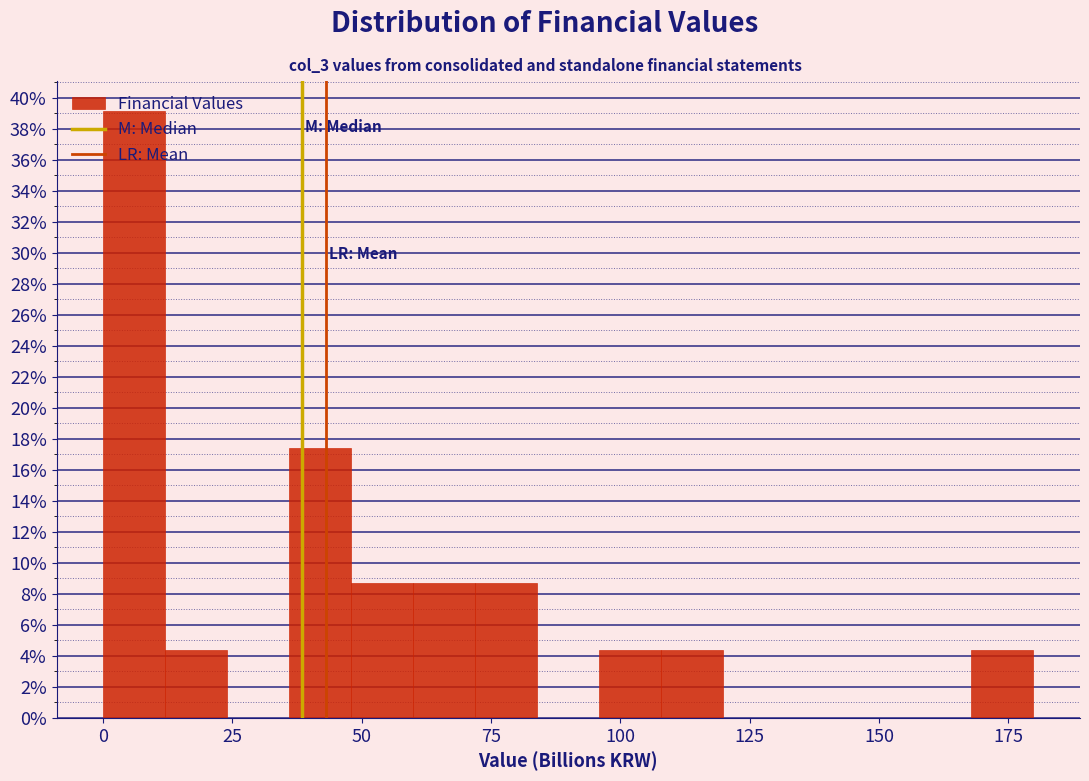

Around what value on the x-axis is the tallest bar? Give the approximate position of its centre, as read against the axis.

5